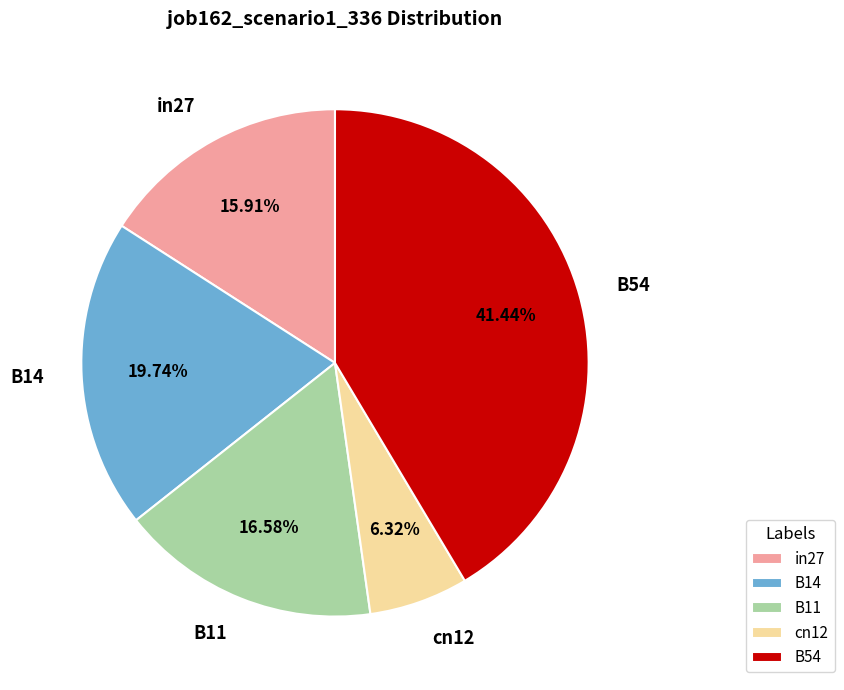

Combined, do cn12 and in27 account for over 50%?

No